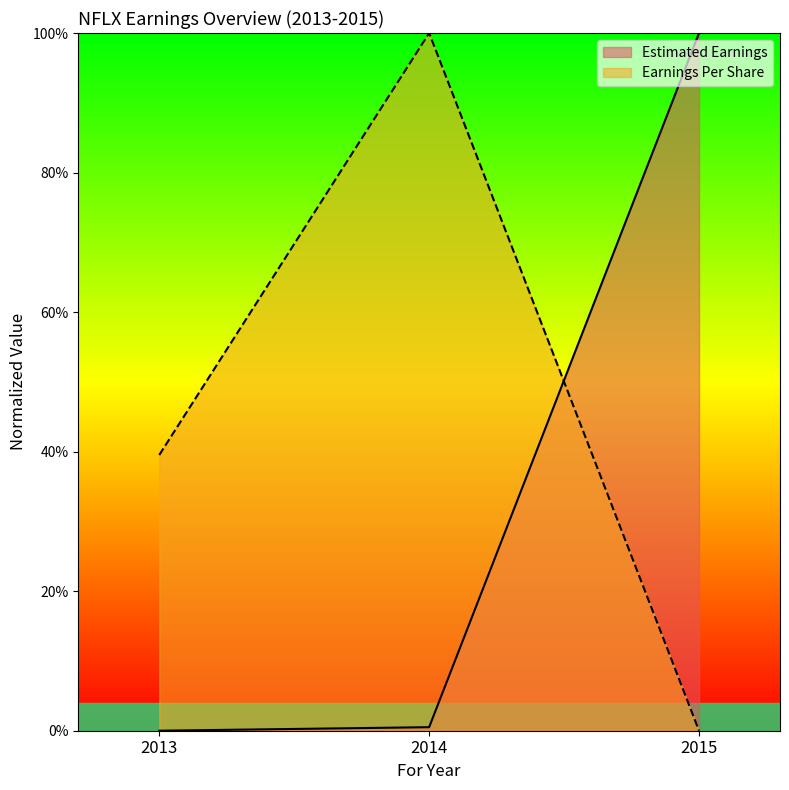

Reading left to right, extract all data points from this chart.

Earnings Per Share: 0.4	1.0	0.0
Estimated Earnings: 0.0	0.0	1.0